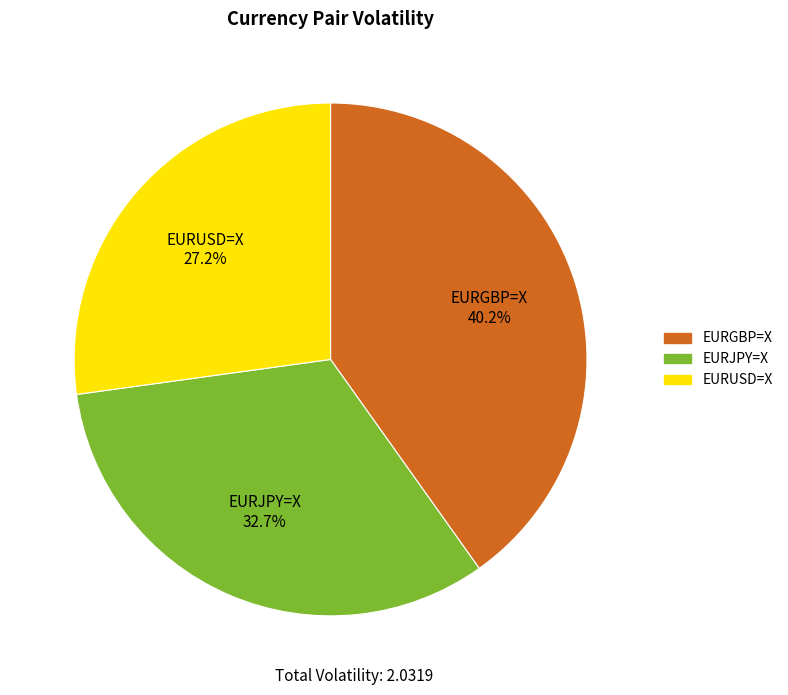

The EURUSD=X slice represents 32% of the pie. True or false?

False